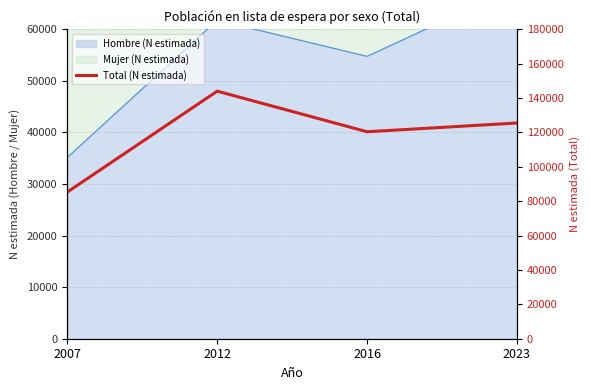

How many data points does each series have?

4